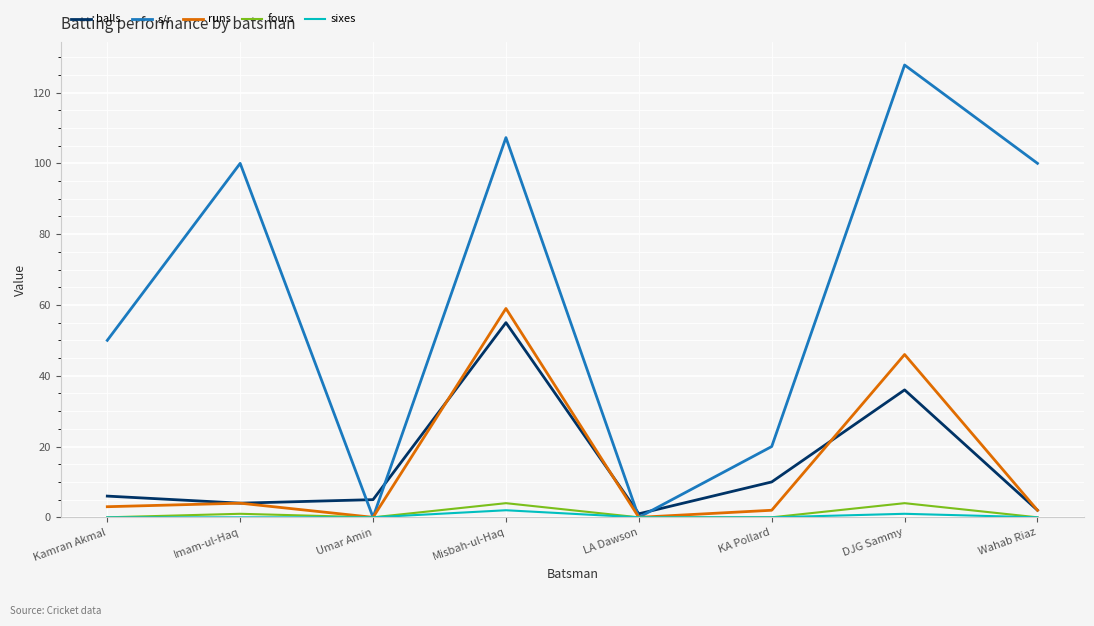

What is the difference between the highest and lowest values at Umar Amin?

5.0